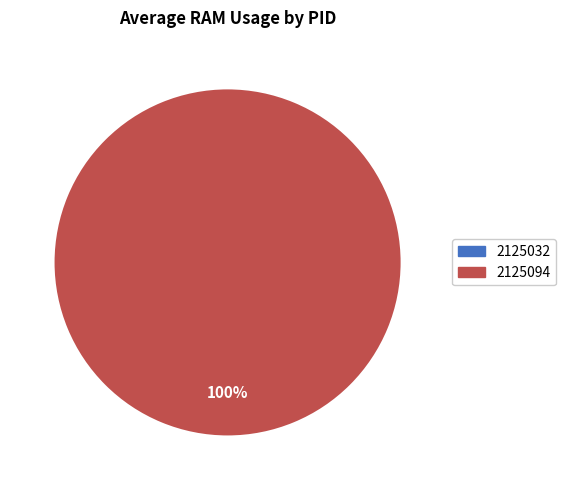

Rank the categories by value from highest to lowest.

2125094, 2125032